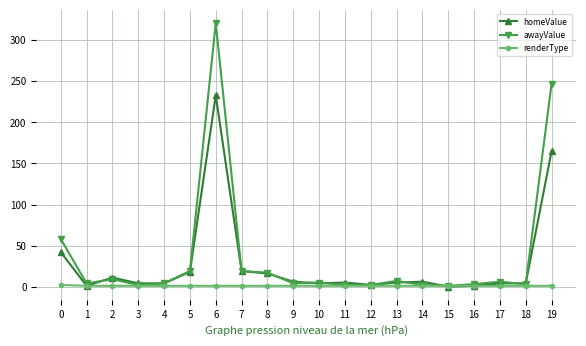

Which series has the largest range (max minus min)?

awayValue